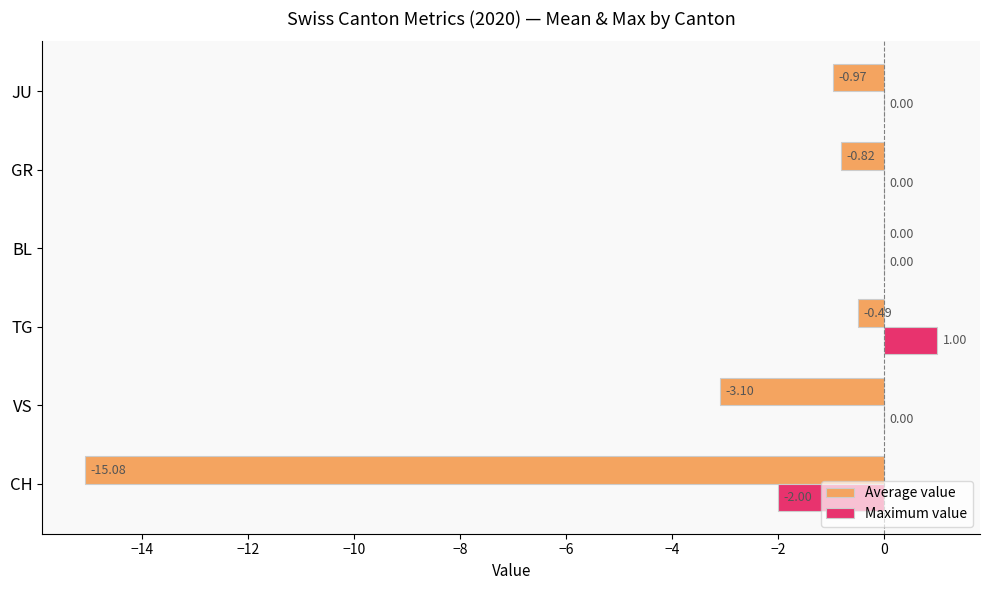

Which series has the largest total across all categories?

Maximum value